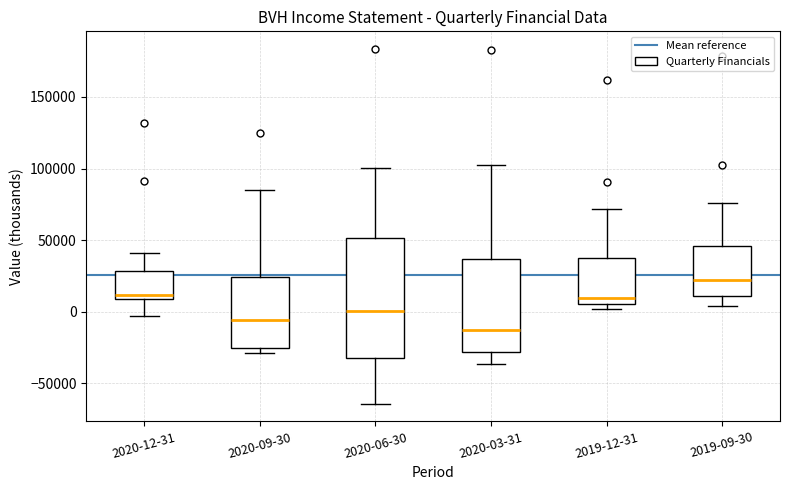

Where is the lower edge of the box for 2019-09-30 on the y-axis? The values are not printed on the chart, so give them approximately, as read against the axis.

10000